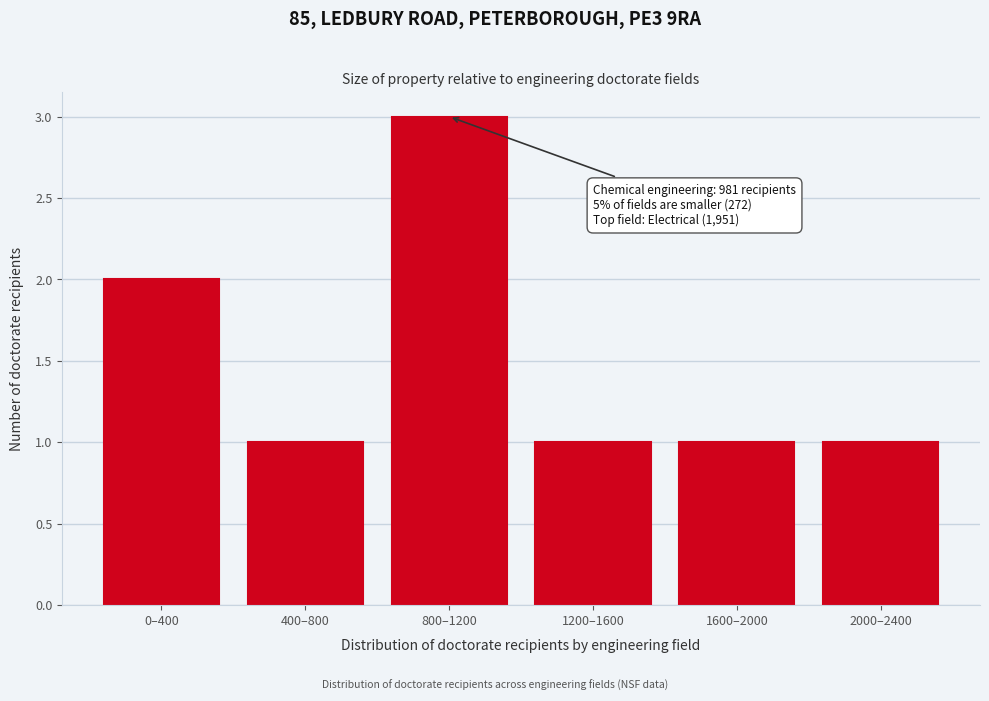

Reading right to left, extract all data points from this chart.

2000–2400=1	1600–2000=1	1200–1600=1	800–1200=3	400–800=1	0–400=2